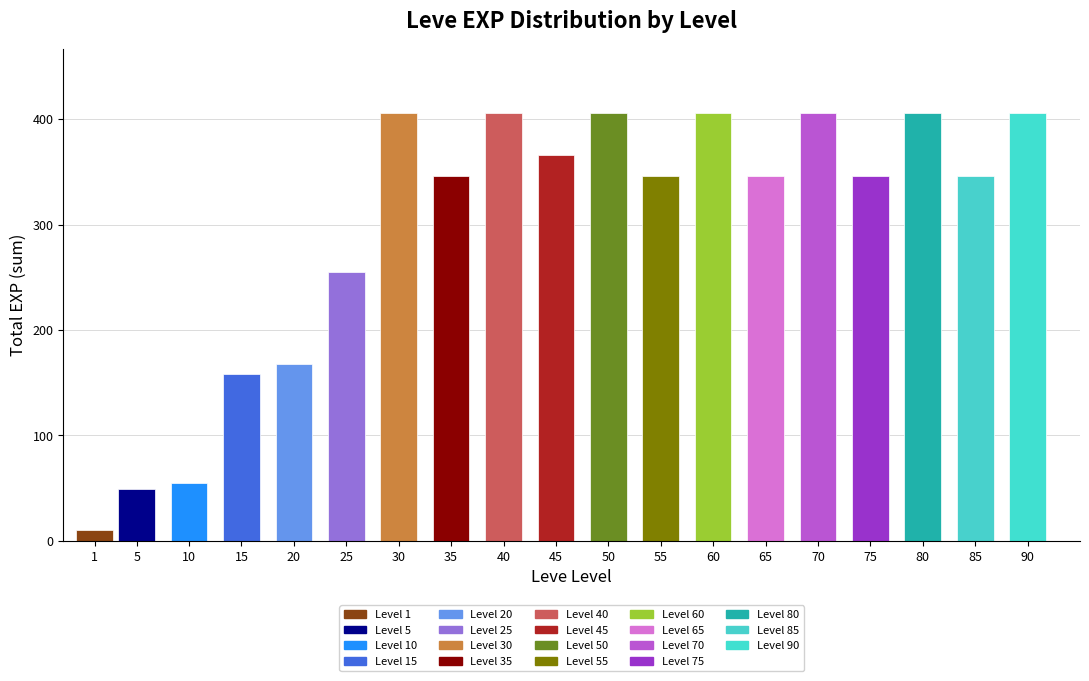

Reading right to left, transcribe all the data shown in this chart.

90=406	85=346	80=406	75=346	70=406	65=346	60=406	55=346	50=406	45=366	40=406	35=346	30=406	25=255	20=168	15=158	10=55	5=49	1=10